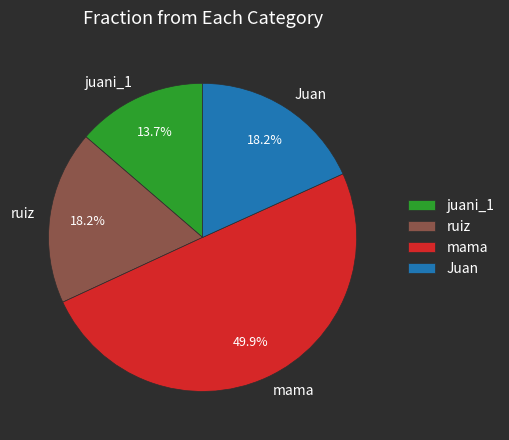

Between juani_1 and ruiz, which is larger?

ruiz